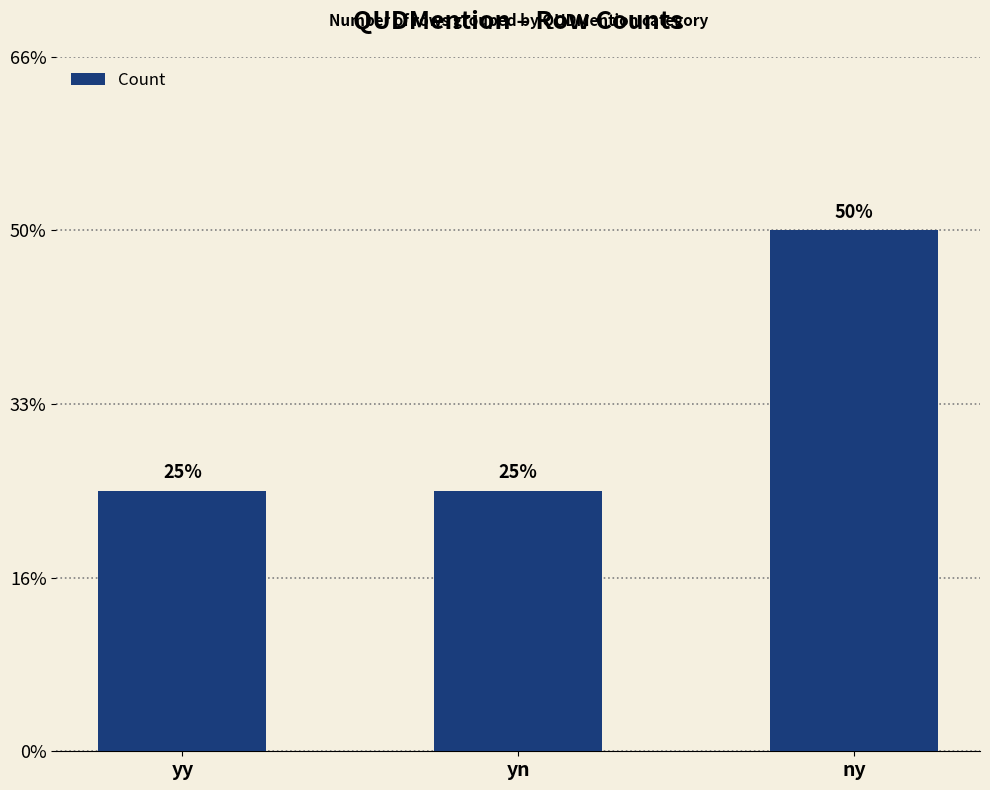

What is the label of the 1st bar from the right?

ny